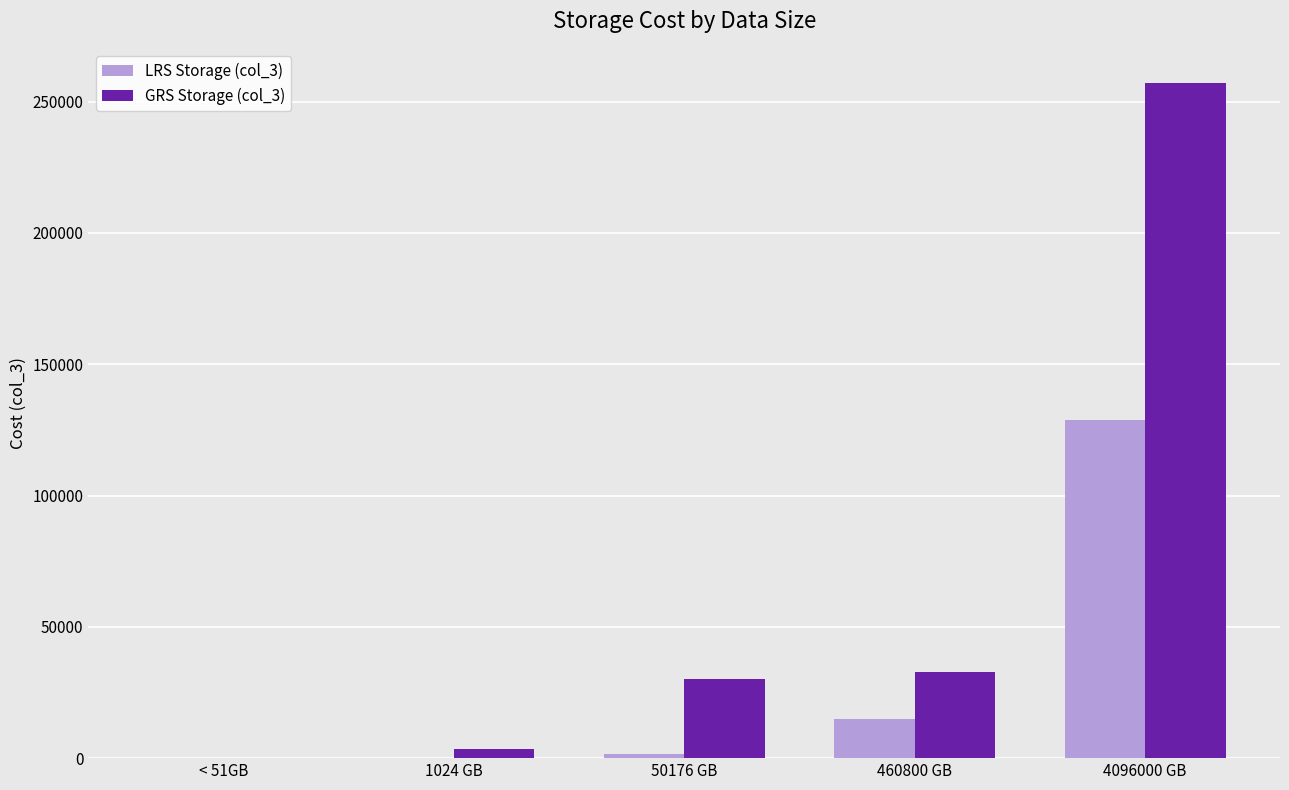

What is the total value across all series at 460800 GB?

47744.0